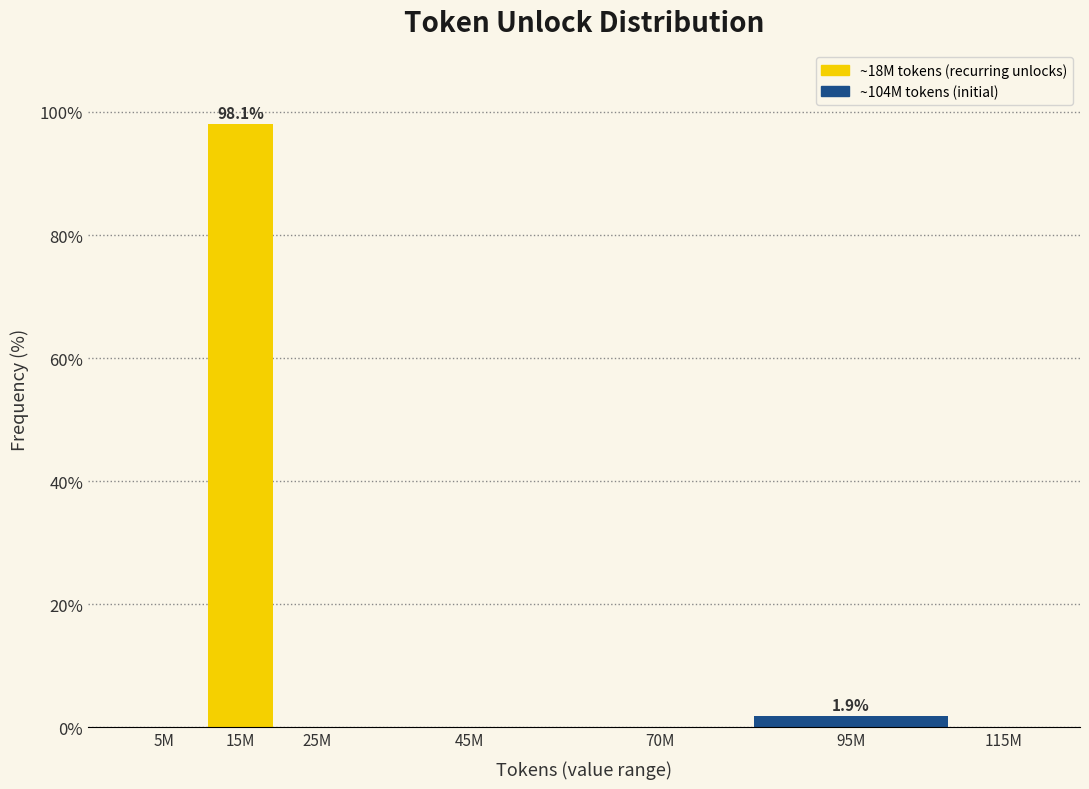

Reading right to left, extract all data points from this chart.

115M=0.0	95M=1.9	70M=0.0	45M=0.0	25M=0.0	15M=98.1	5M=0.0